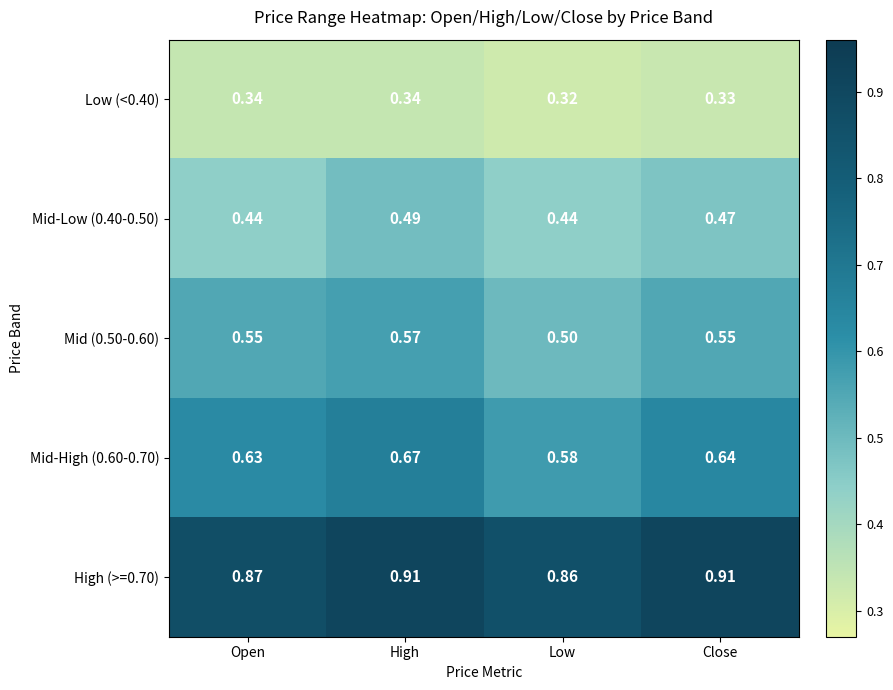

At which label is High (>=0.70) closest to 0?

Low